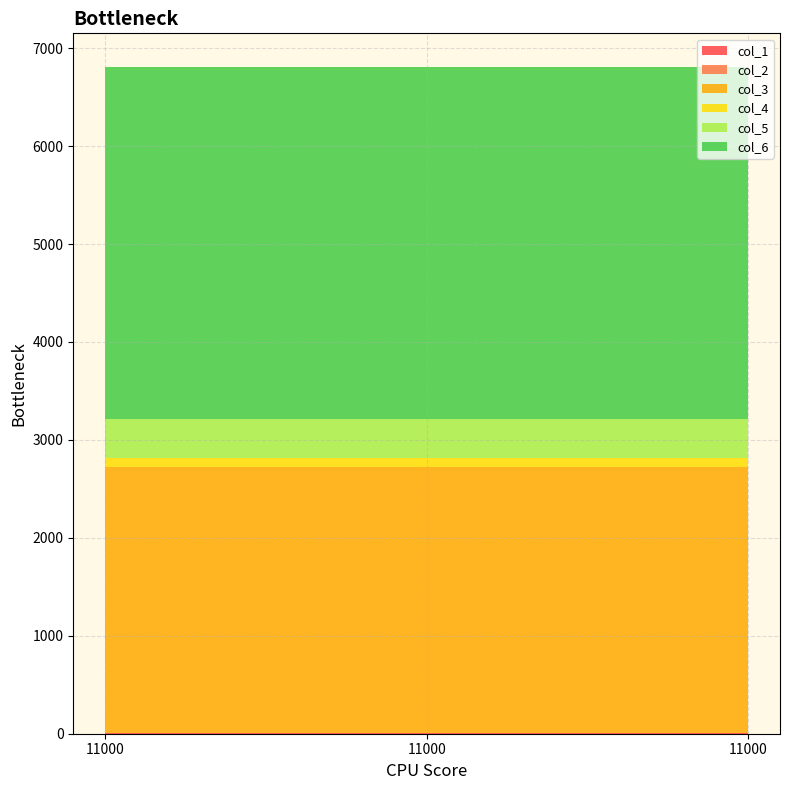

Reading left to right, transcribe all the data shown in this chart.

col_1: 11000=3	11000=3	11000=3
col_2: 11000=8	11000=8	11000=8
col_3: 11000=2710	11000=2710	11000=2710
col_4: 11000=90	11000=90	11000=90
col_5: 11000=400	11000=400	11000=400
col_6: 11000=3600	11000=3600	11000=3600